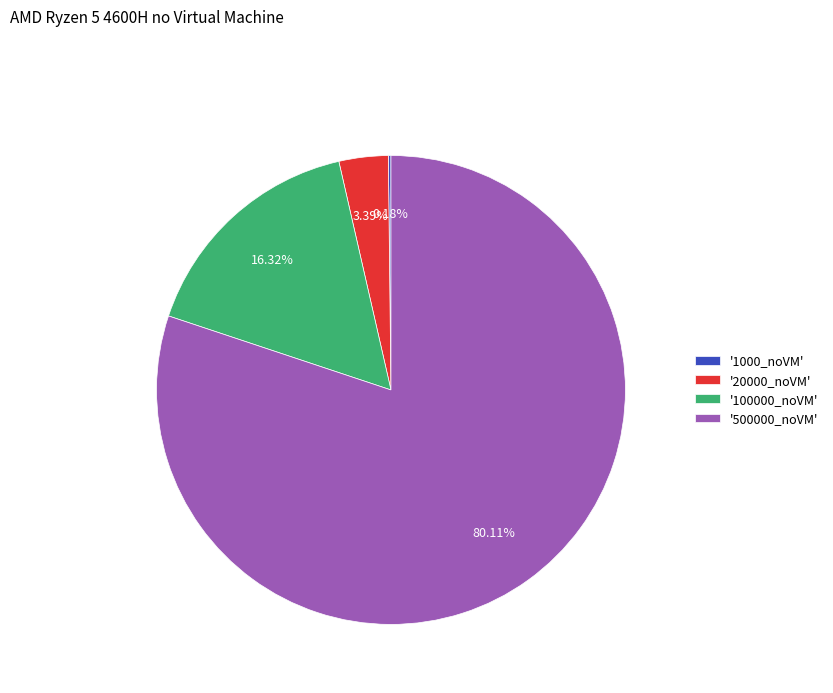

Is there any slice that represents more than half of the pie?

Yes